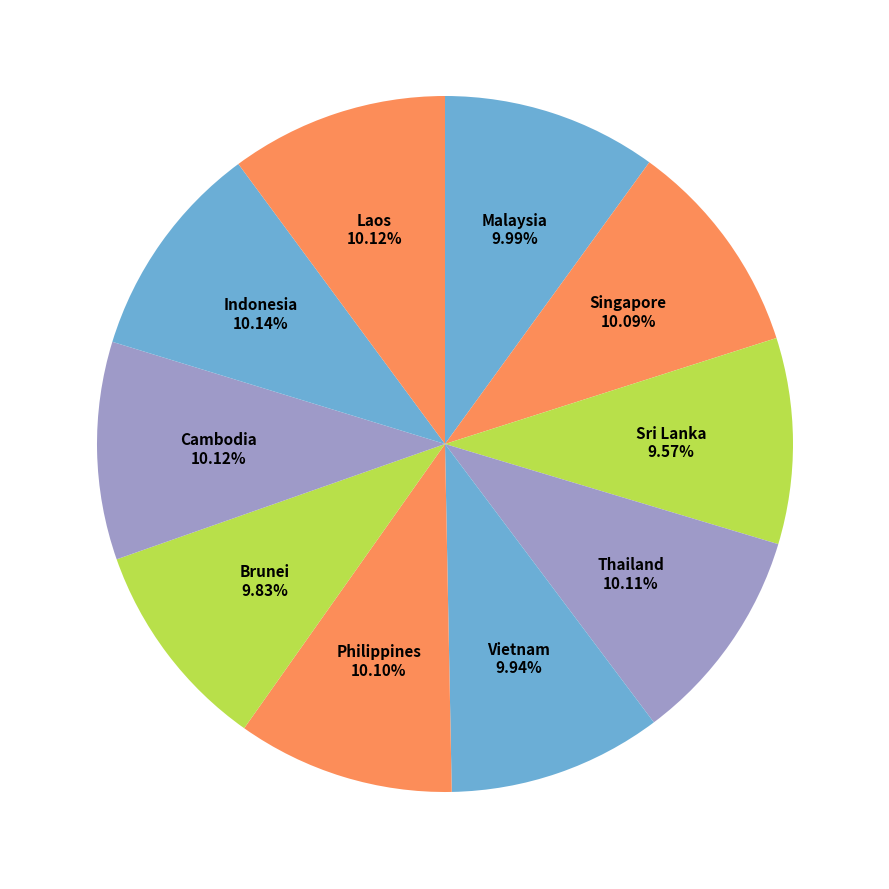

To the nearest percent, what is the average slice percentage?

10%